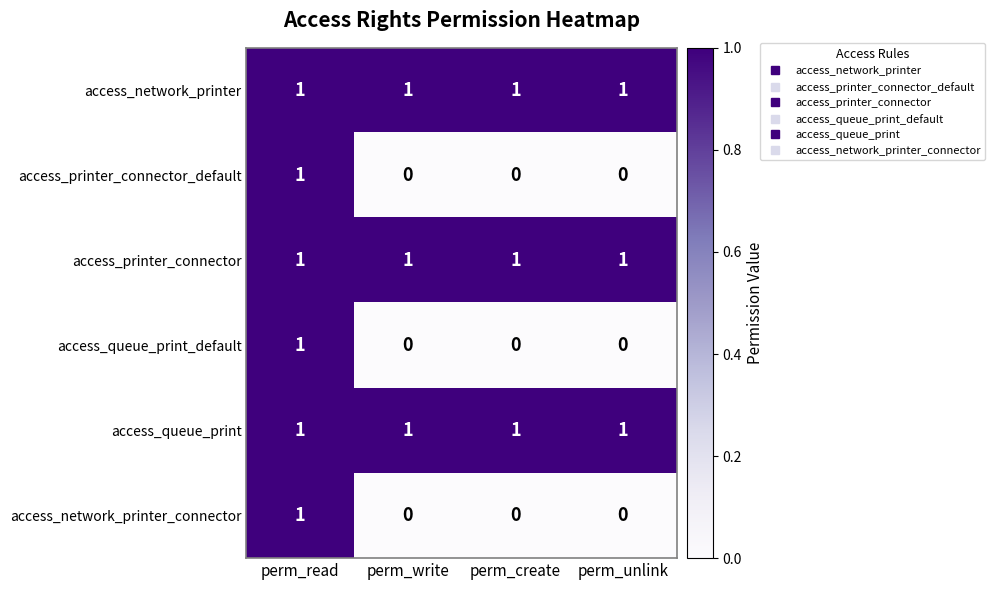

The value of access_queue_print at perm_read is 0. True or false?

False